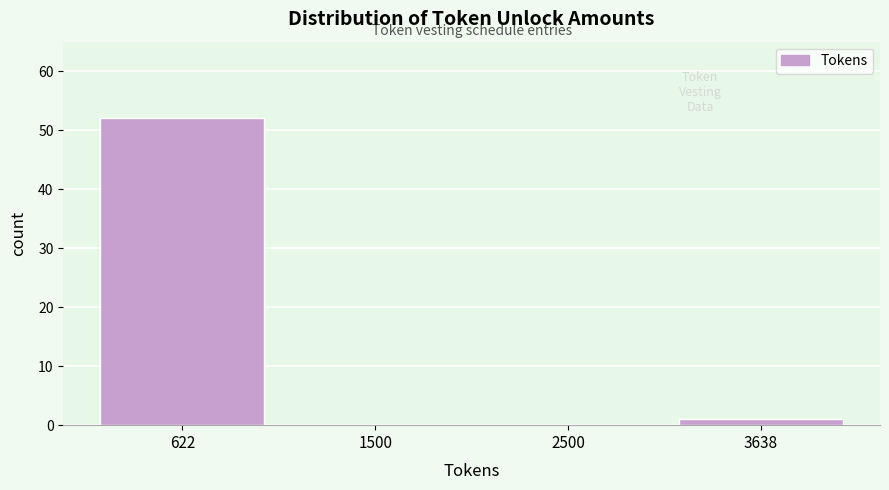

Reading left to right, what are all the values shown in this chart?

622=52	1500=0	2500=0	3638=1